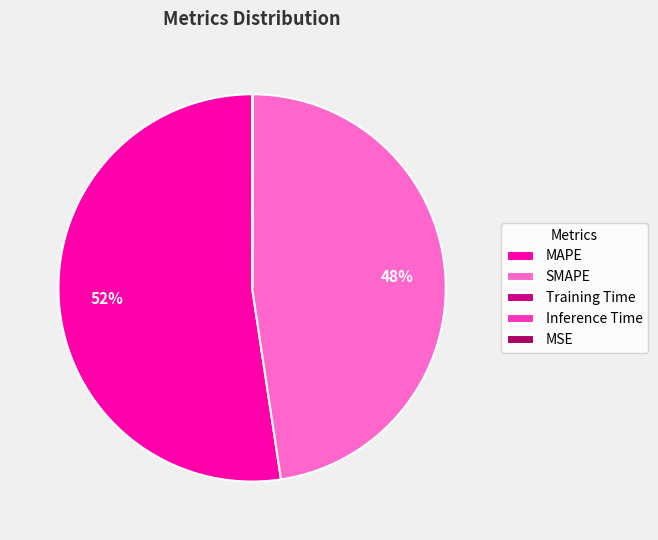

The SMAPE slice represents 48% of the pie. True or false?

True